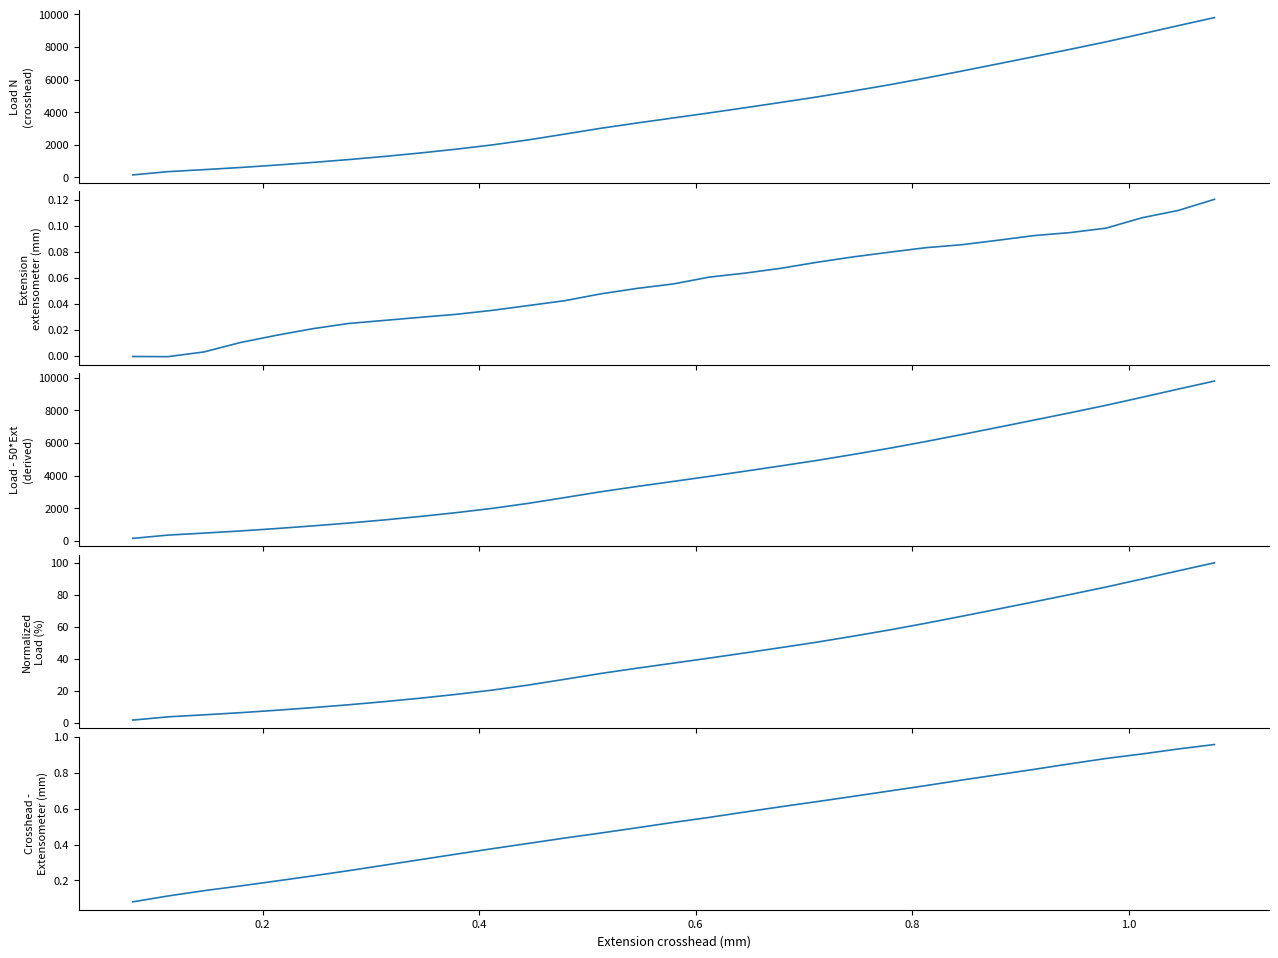

The Normalized
Load (%) series shows 44.4 at 29. True or false?

False